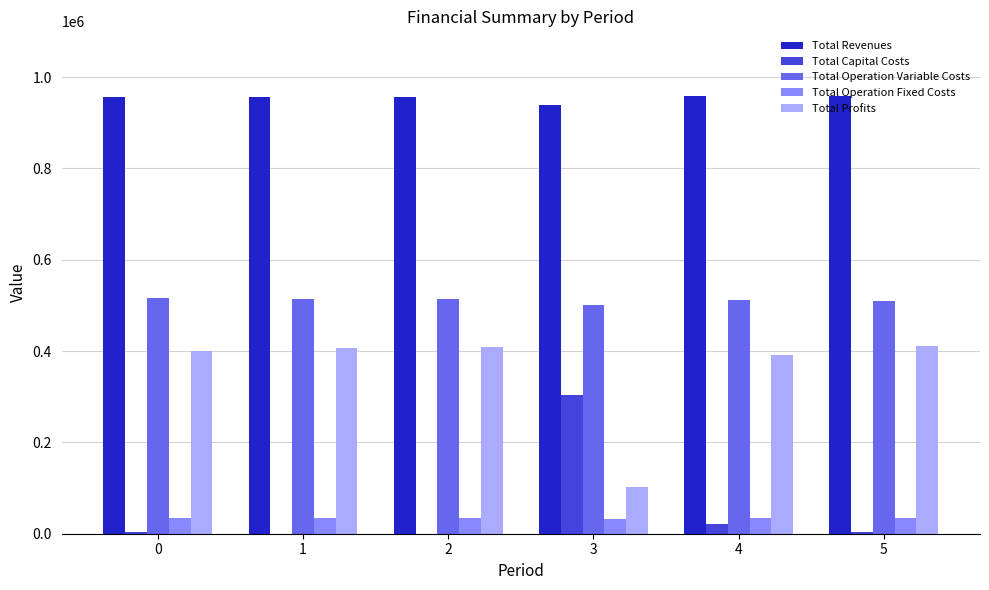

Is the value of Total Operation Fixed Costs at 3 greater than the value of Total Operation Variable Costs at 4?

No